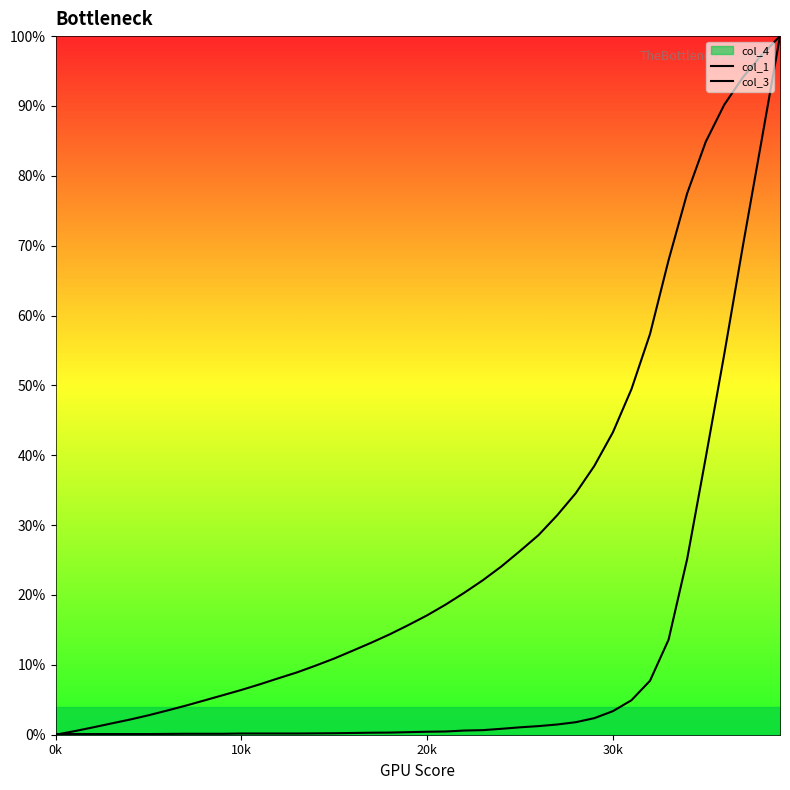

Is this an area chart (filled region under the line)?

No